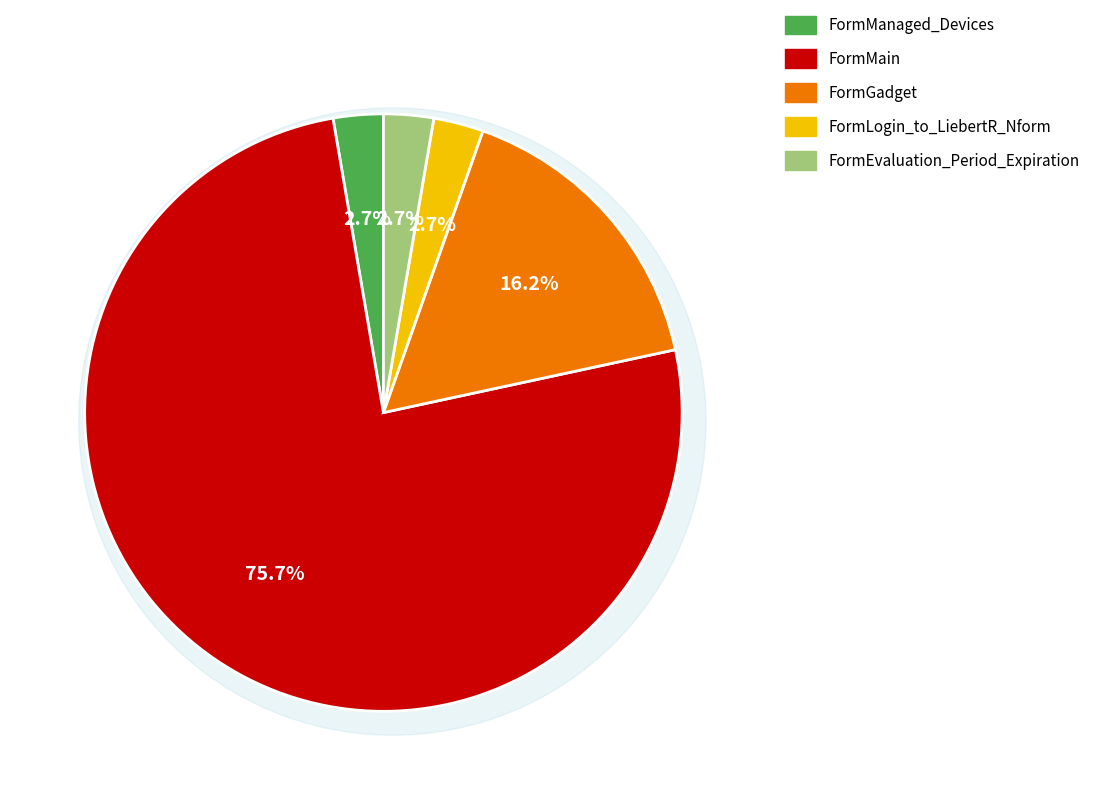

The FormGadget slice represents 16% of the pie. True or false?

True